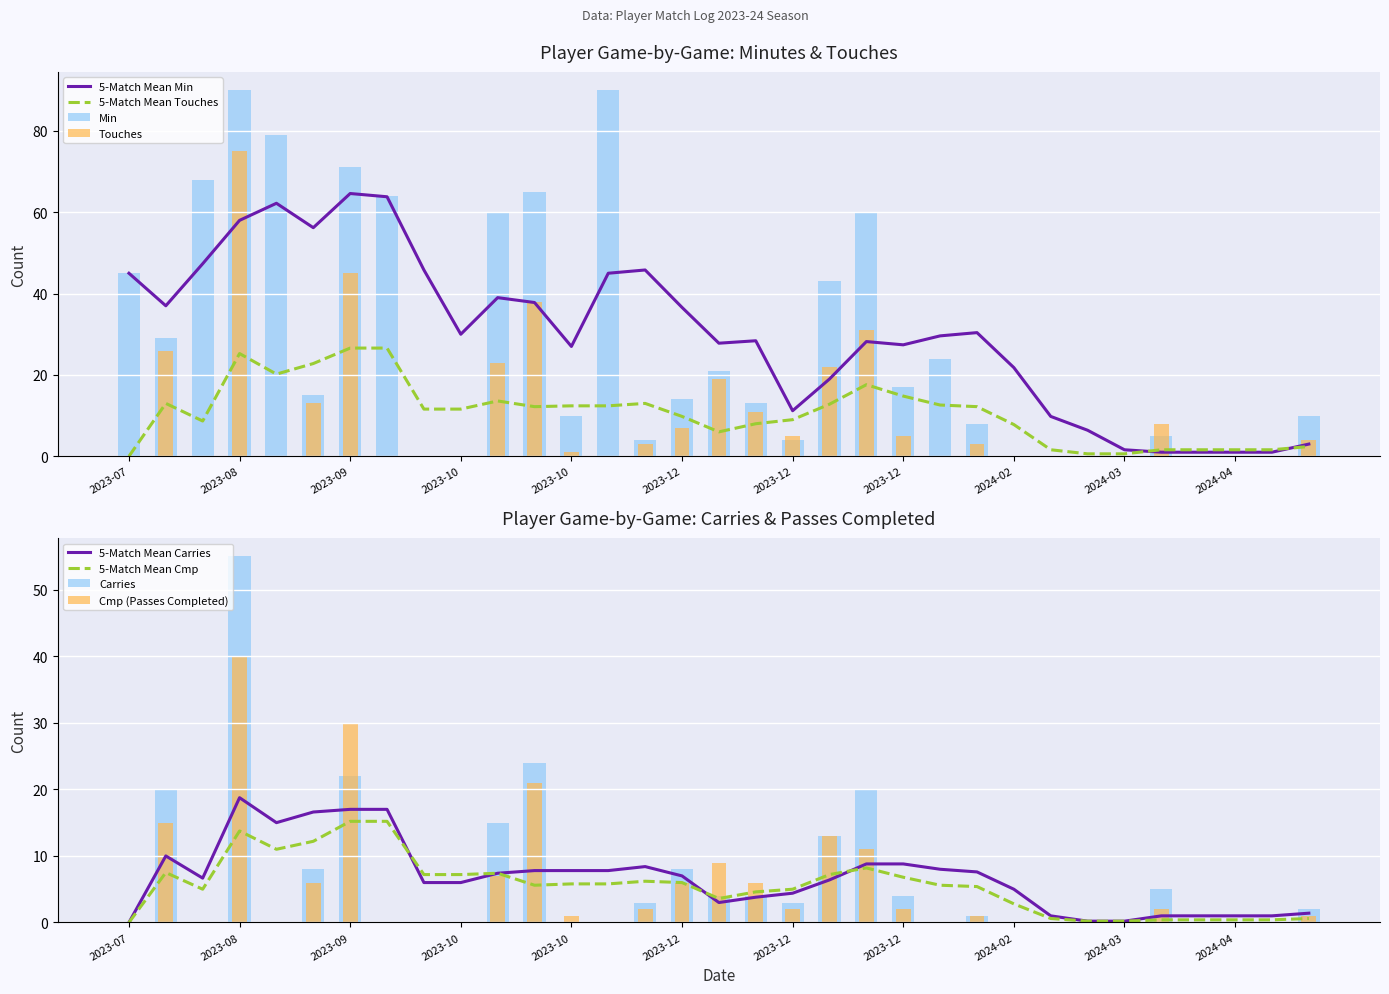

How many values in Touches are above zero?

18